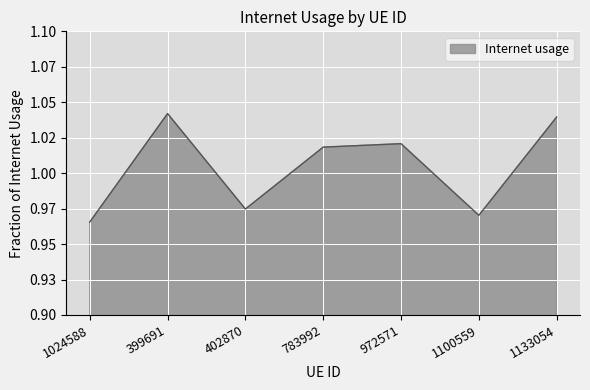

What position from the left is 399691?

2